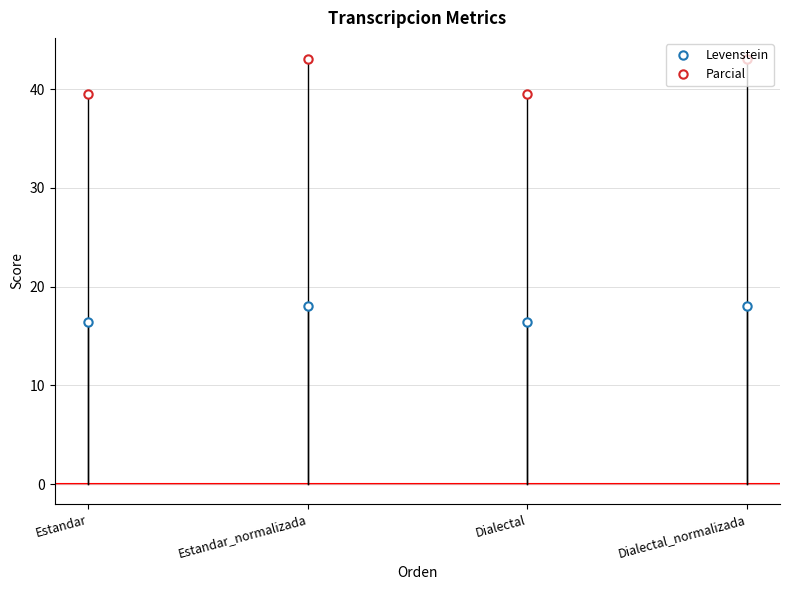

What is the maximum value shown in the chart?

43.0